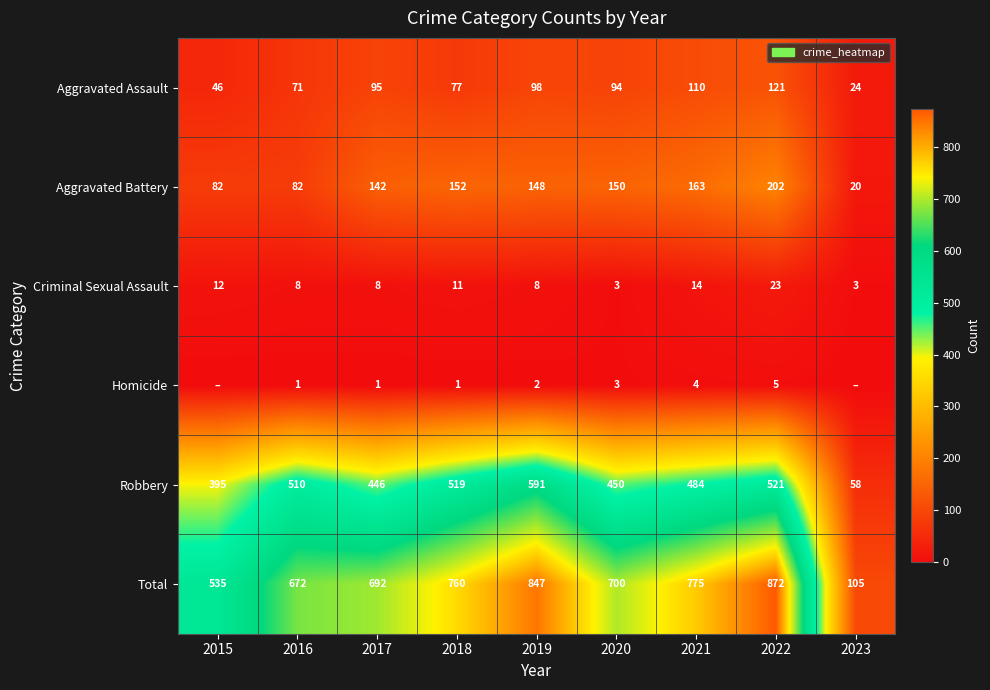

How many values in the Robbery series are below 484?

4